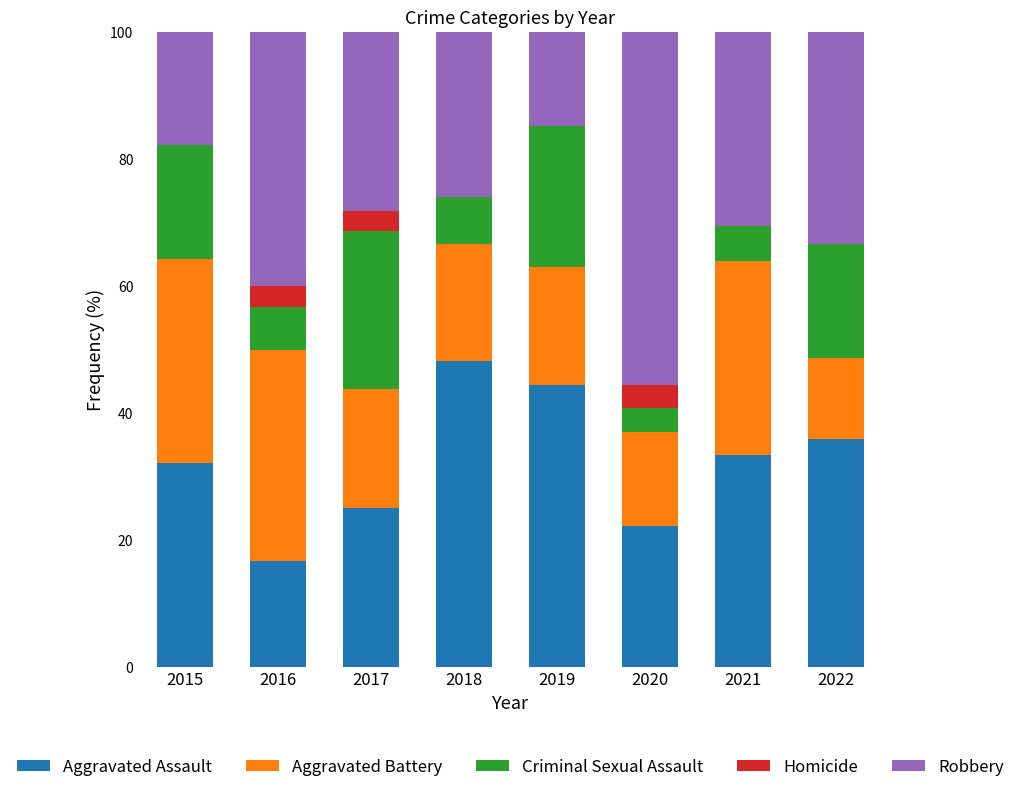

At which label does Aggravated Assault reach its peak?

2018